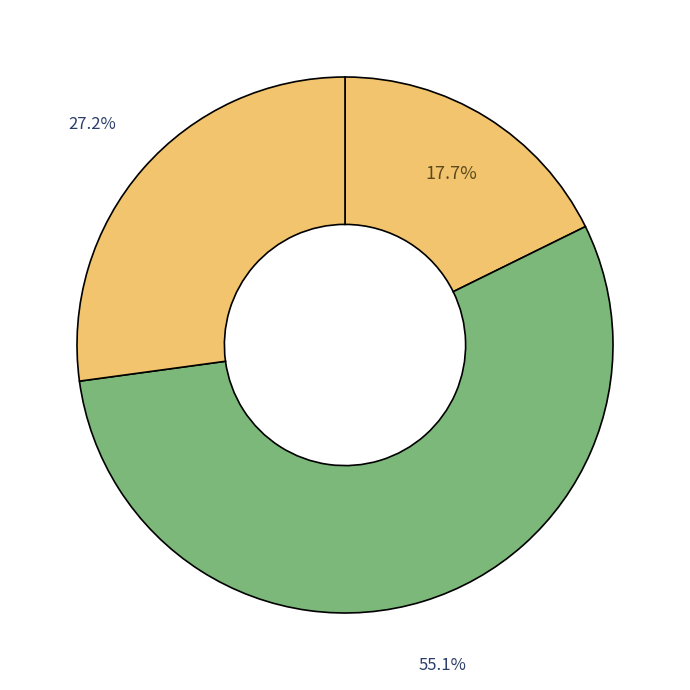

Rank the categories by value from lowest to highest.

actor, squirrel, pubmed